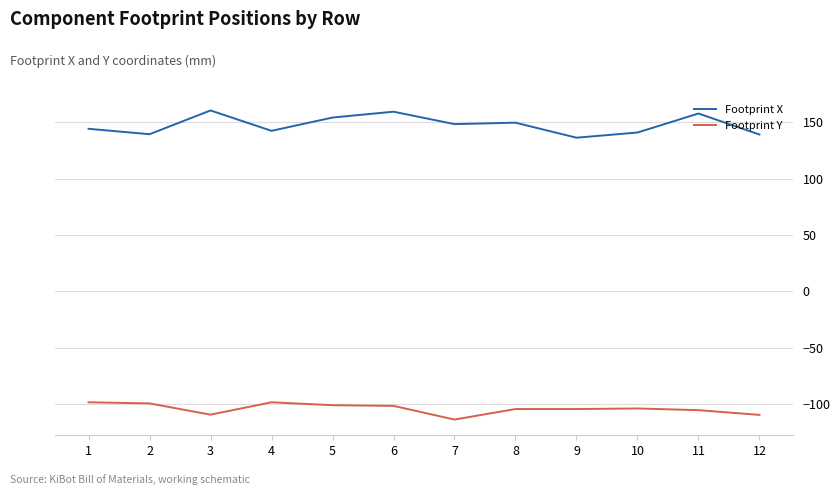

True or false: Footprint Y and Footprint X intersect in this chart.

False